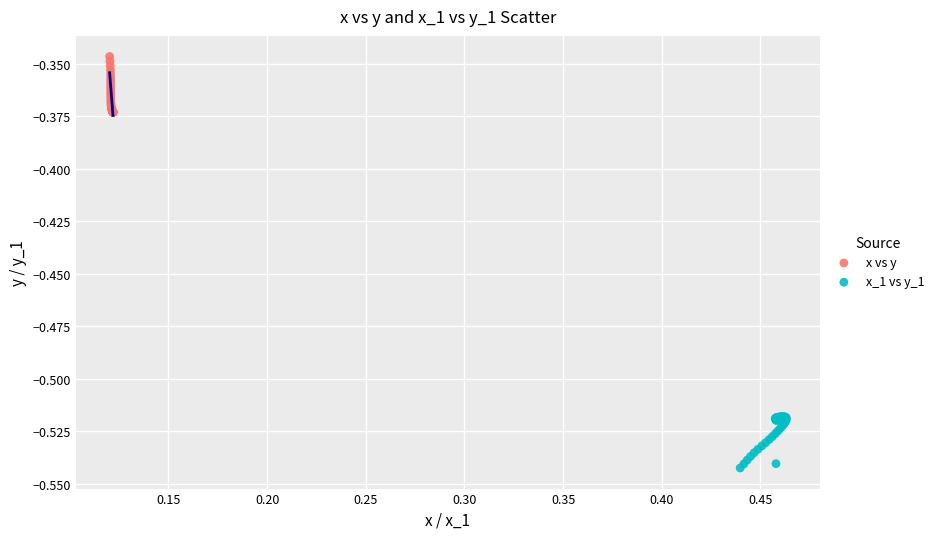

Which series reaches the maximum Y coordinate?

x vs y